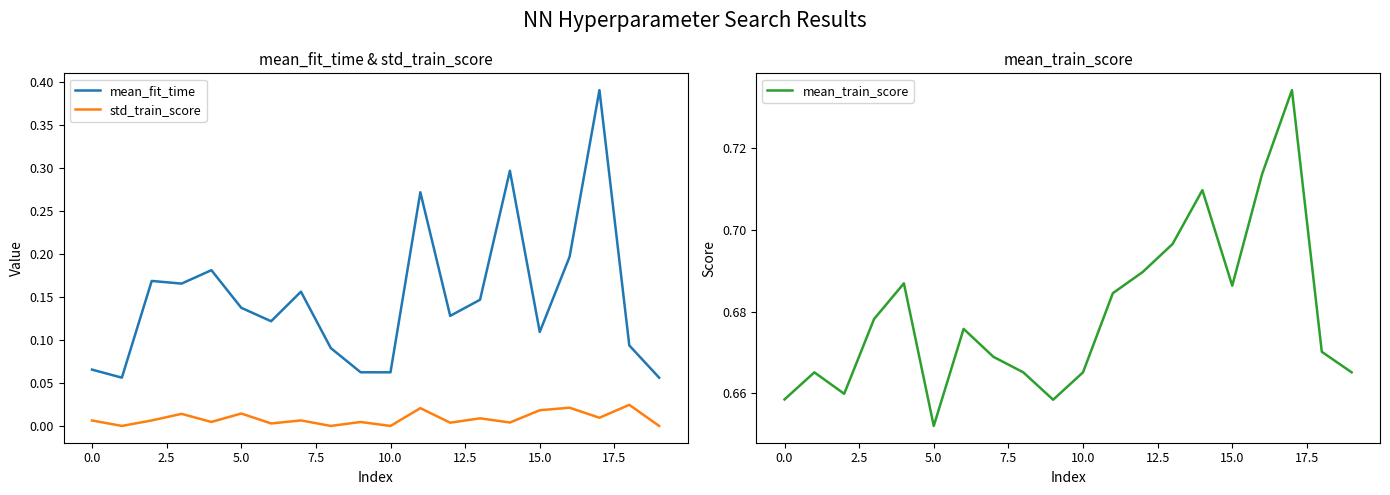

At which label is mean_train_score closest to 0?

5.0